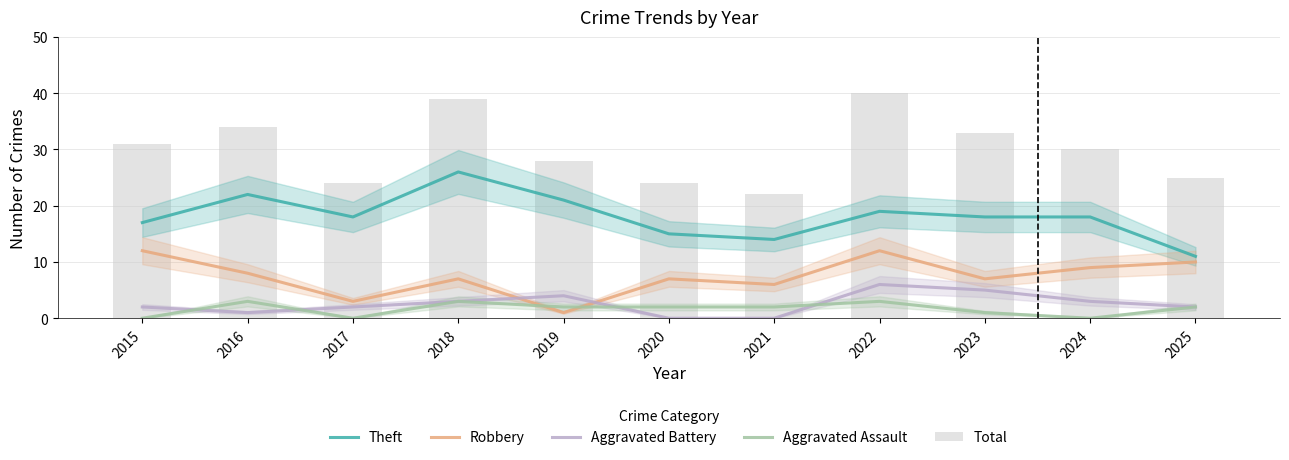

What is the difference between the Aggravated Assault values at 2018 and 2017?

3